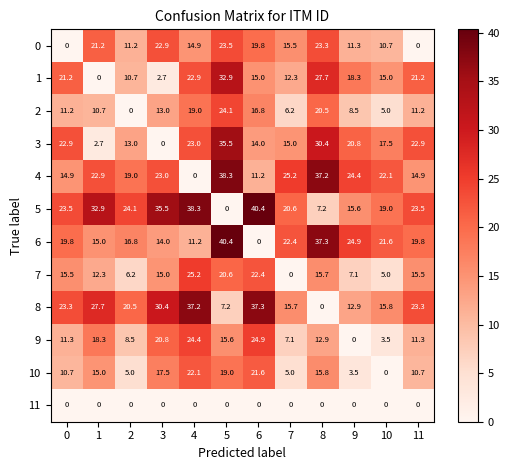

True or false: 0 has a value of 3.6 at 2.

False